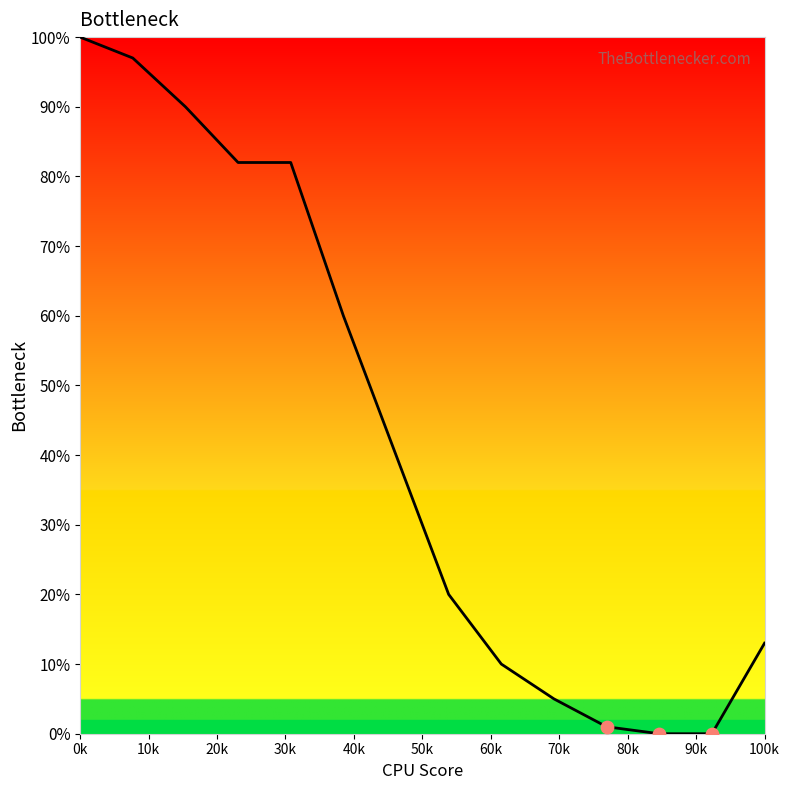

What is the difference between the maximum and minimum values?

100